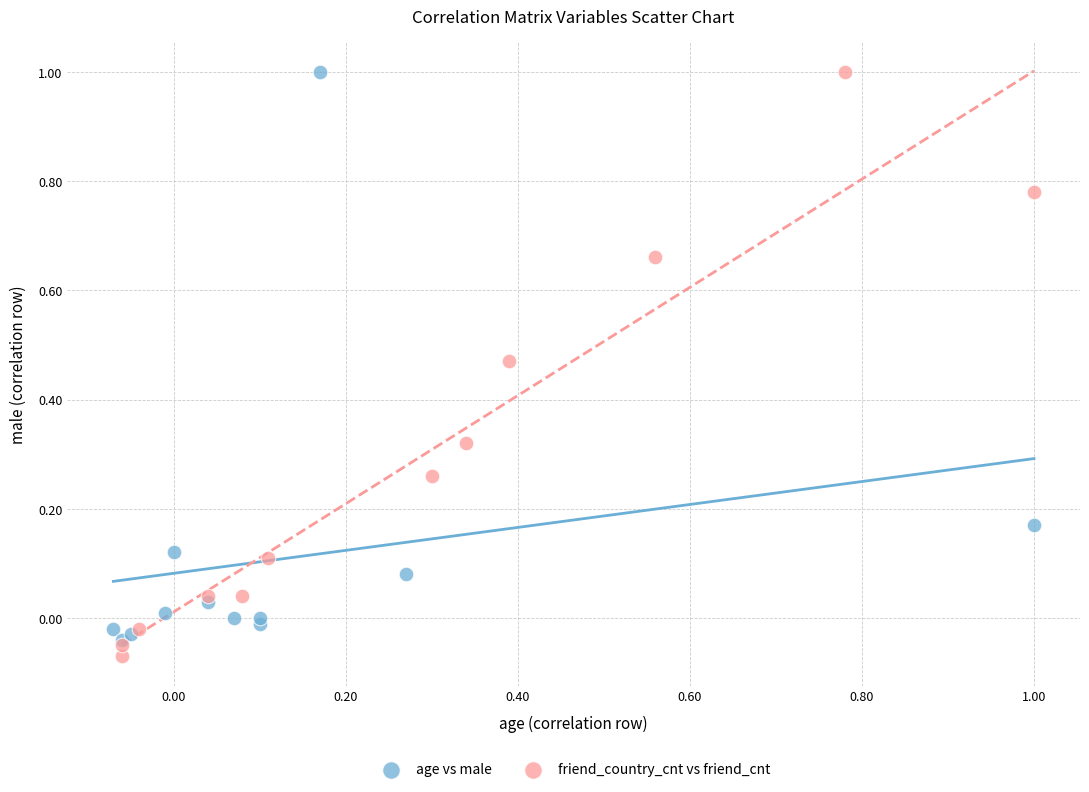

What are all the series names shown in the legend?

age vs male, friend_country_cnt vs friend_cnt